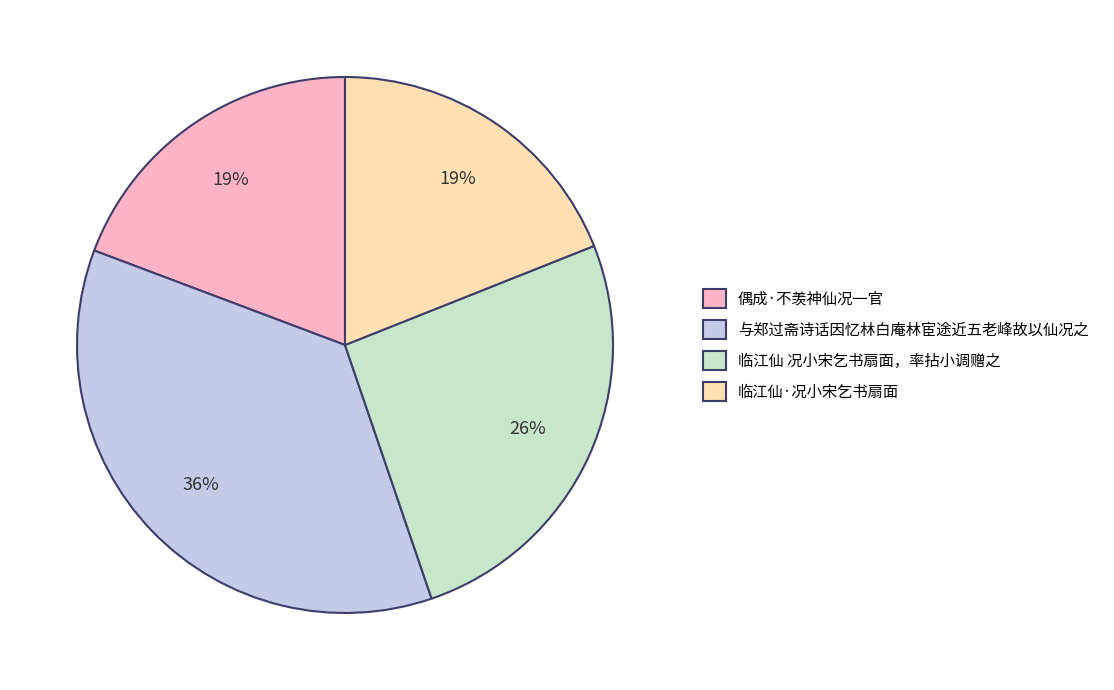

Do 与郑过斋诗话因忆林白庵林宦途近五老峰故以仙况之 and 偶成·不羡神仙况一官 together represent more than half of the pie?

Yes